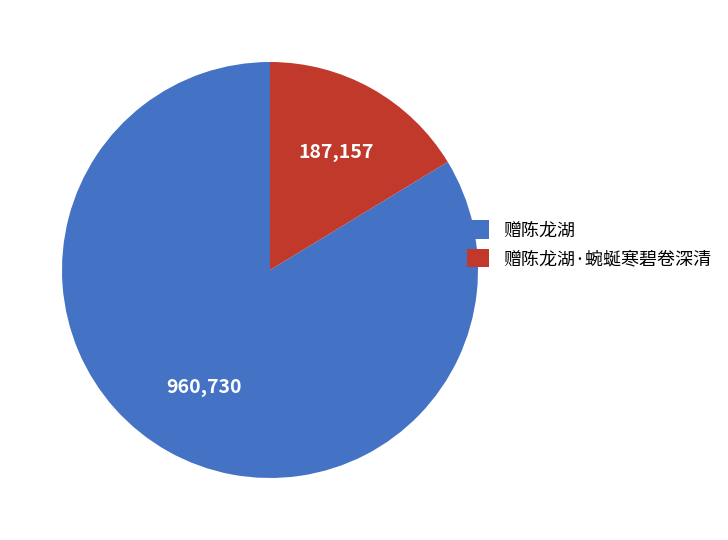

What is the largest slice in the pie chart?

赠陈龙湖